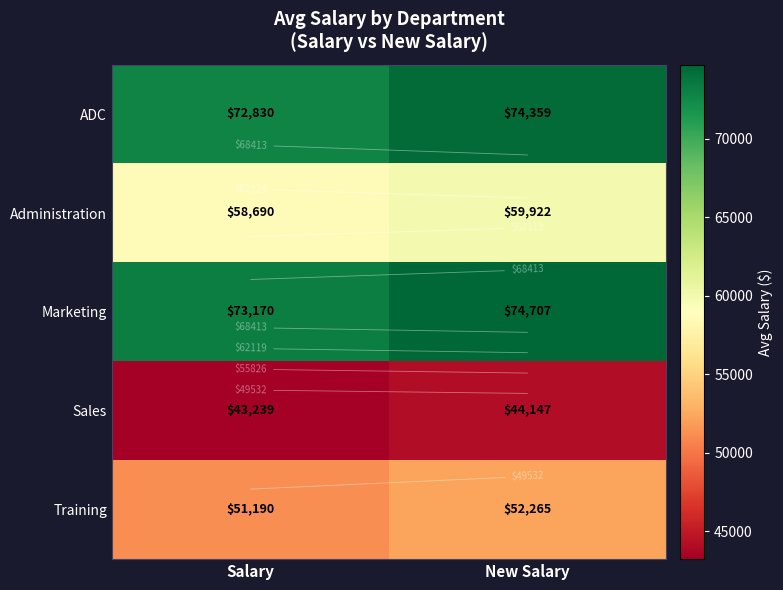

What is the difference between the maximum and minimum values in the Marketing series?

1536.6